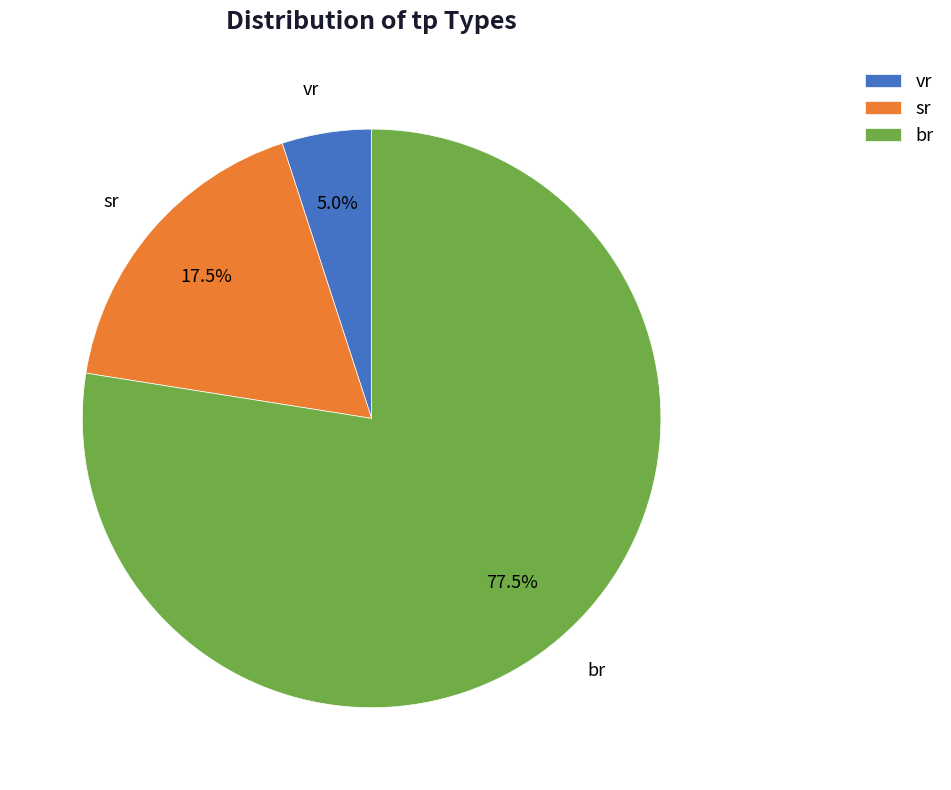

Is it true that vr is 1% of the pie?

False